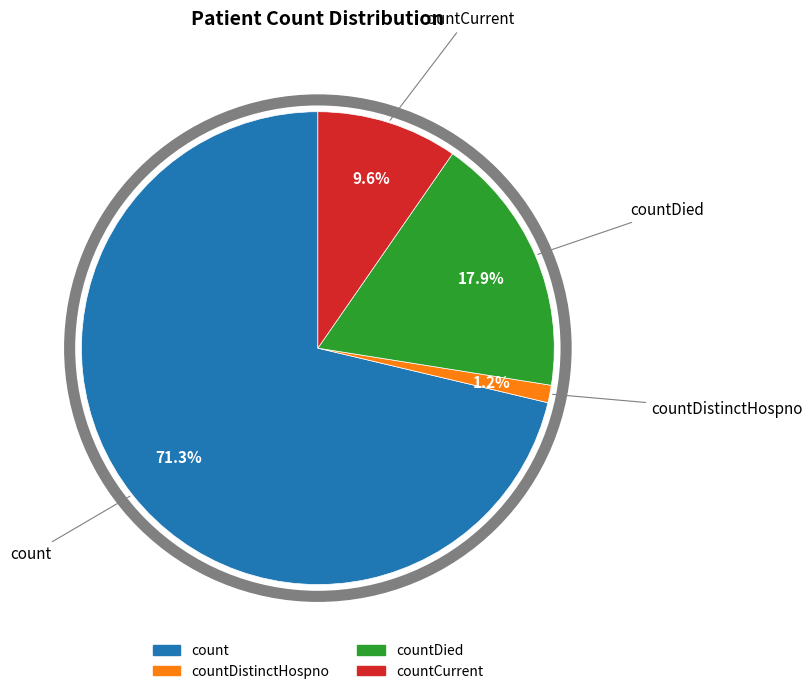

Does any single category account for the majority?

Yes